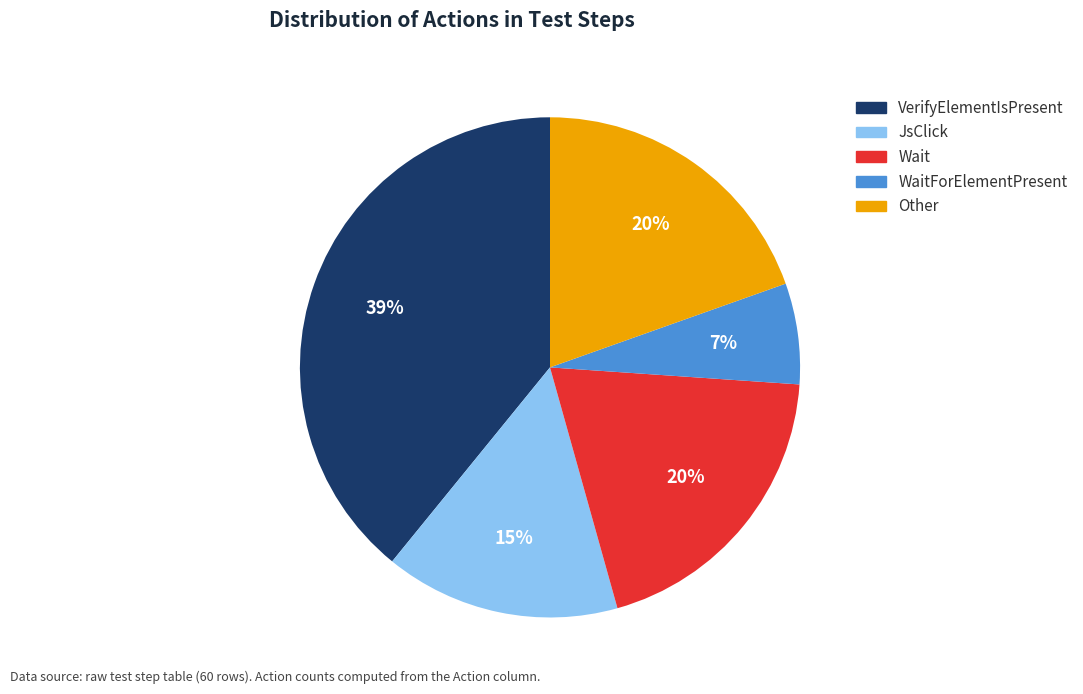

Which slice is the largest?

VerifyElementIsPresent